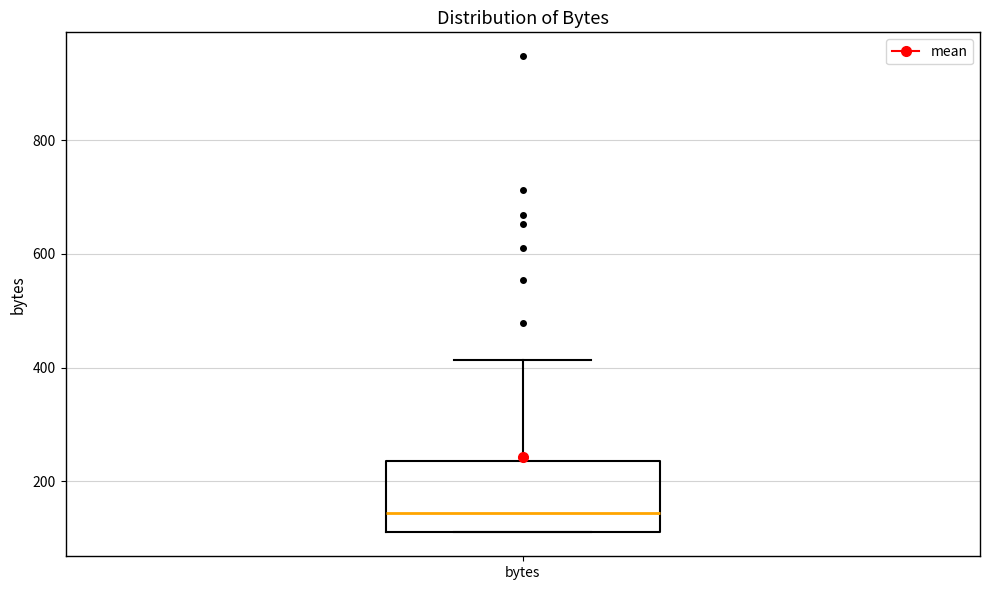

Where is the lower edge of the box for bytes on the y-axis? The values are not printed on the chart, so give them approximately, as read against the axis.

120